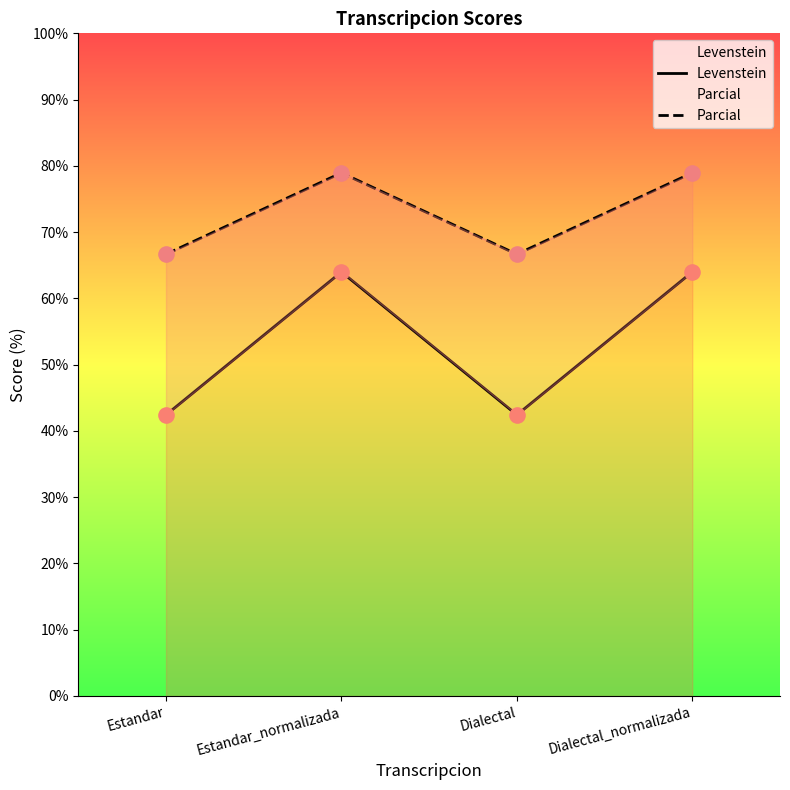

What are all the series names shown in the legend?

Levenstein, Parcial